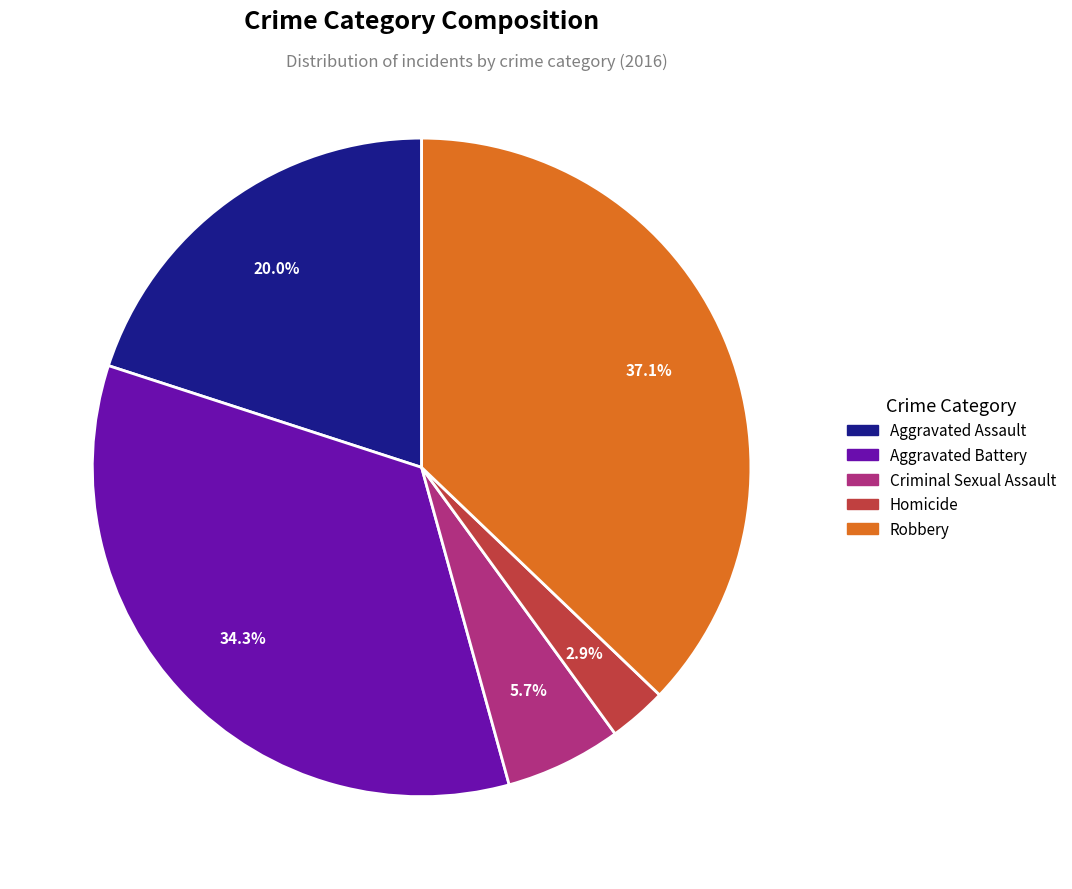

Does any single category account for the majority?

No